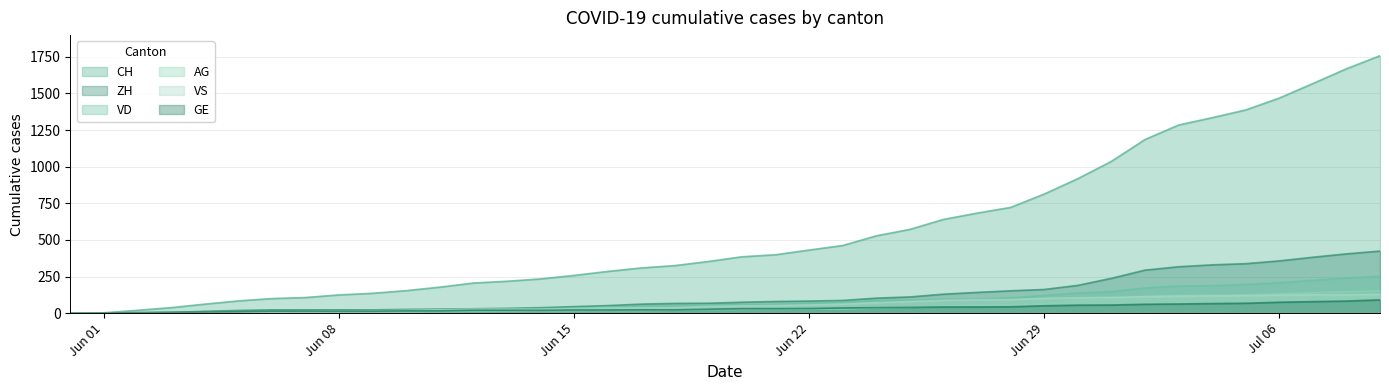

What is the difference between the maximum and minimum values in the ZH series?

424